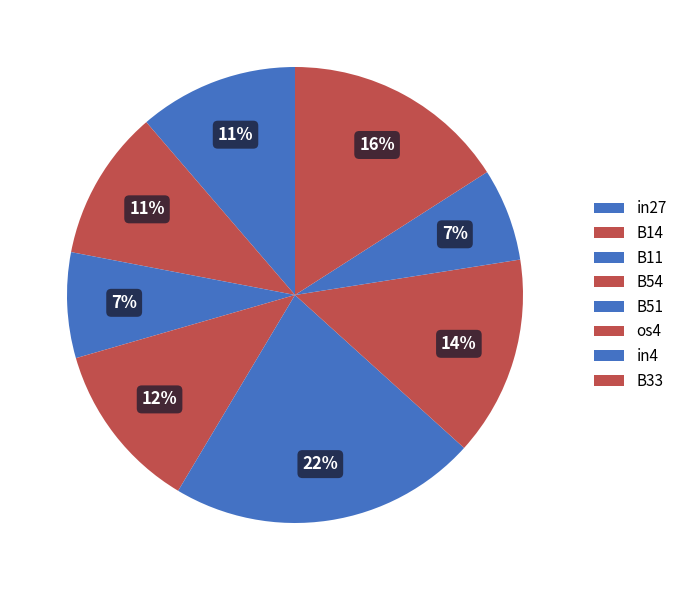

Is there a majority slice in this chart?

No